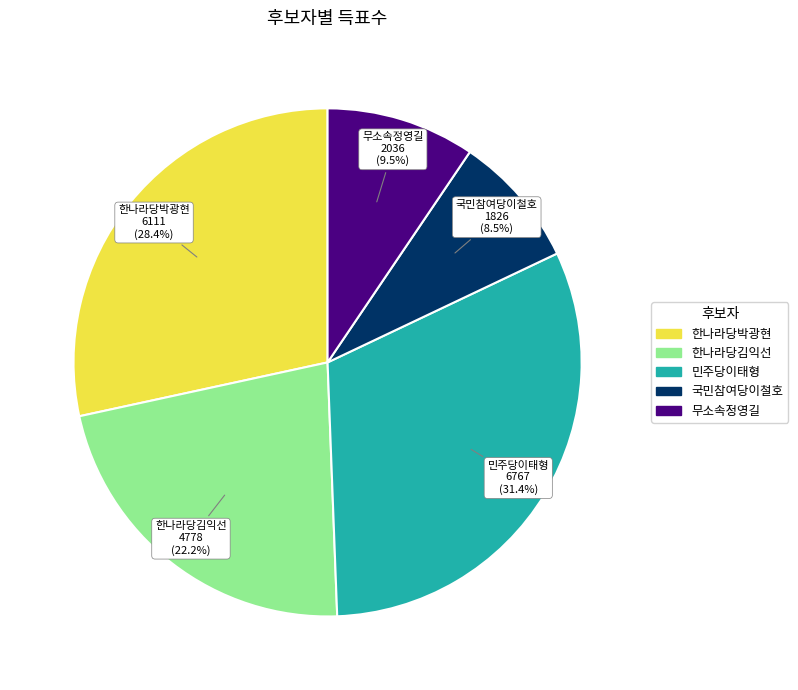

To the nearest percent, what is the difference between the largest and smallest slice percentages?

23%